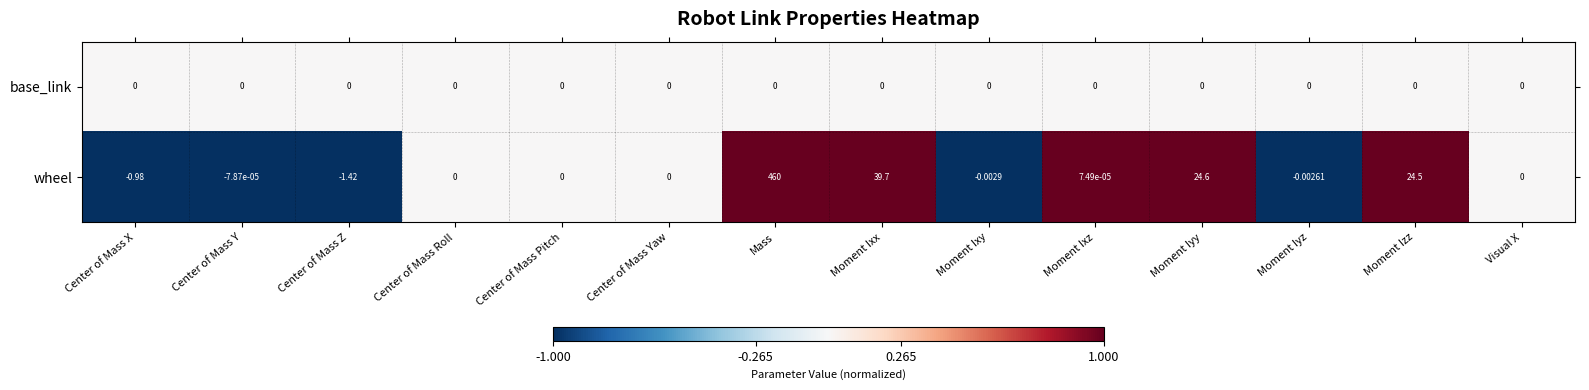

What is the maximum value shown in the chart?

460.0